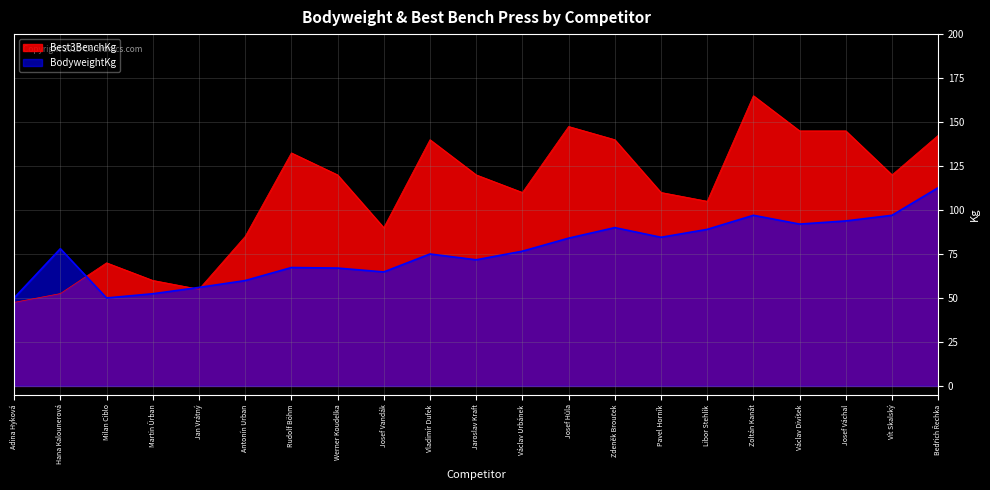

What is the sum of all BodyweightKg values?

1608.7